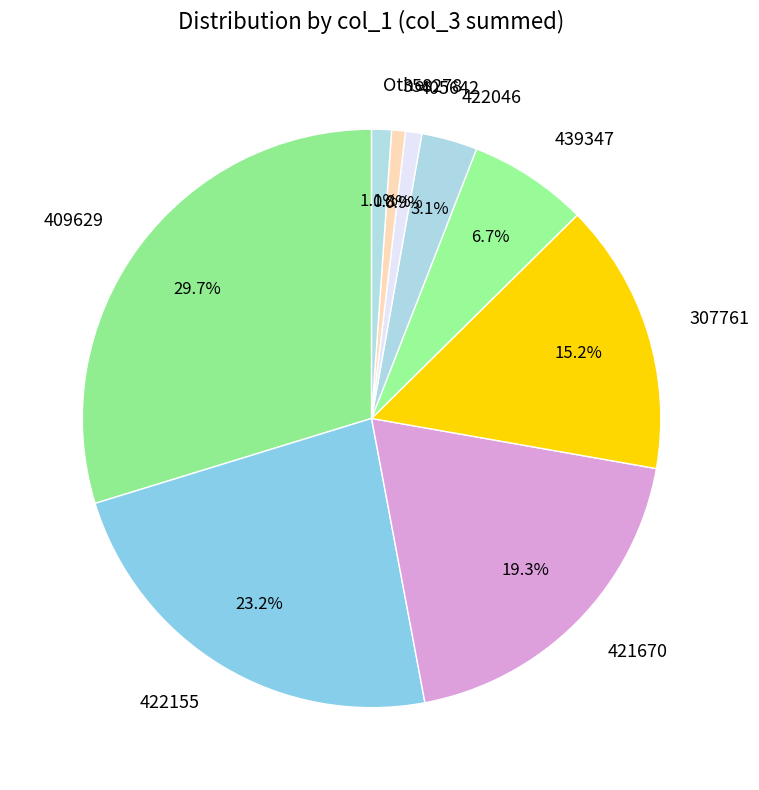

True or false: 358278 accounts for 15% of the total.

False